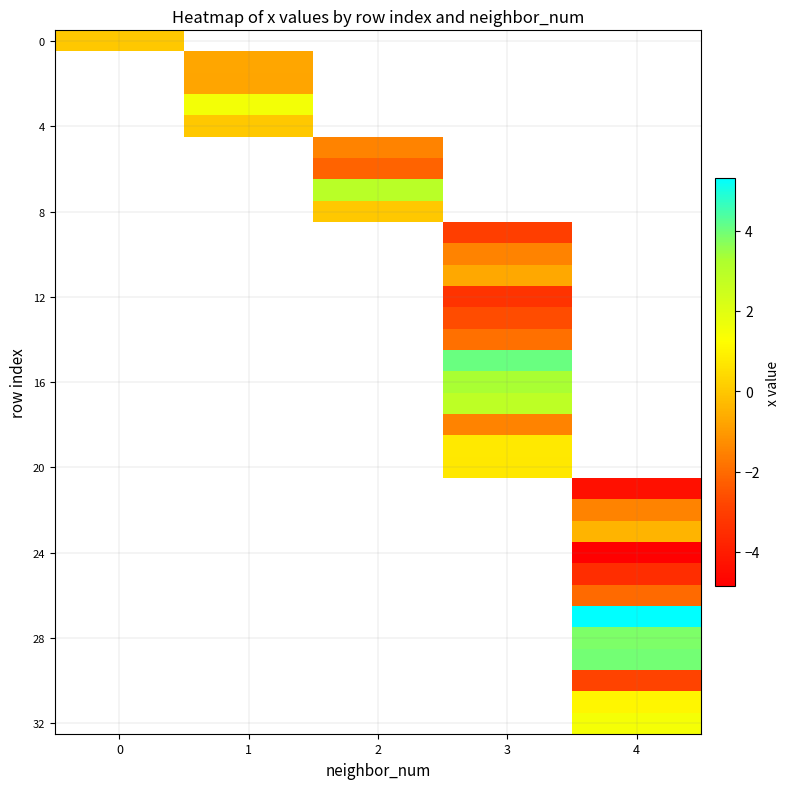

At how many categories does at least one series exceed -4?

5